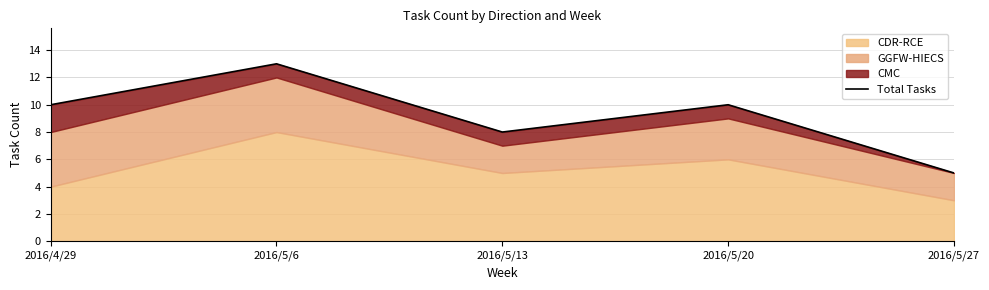

The chart shows a value of 13 at 2016/5/6. True or false?

True